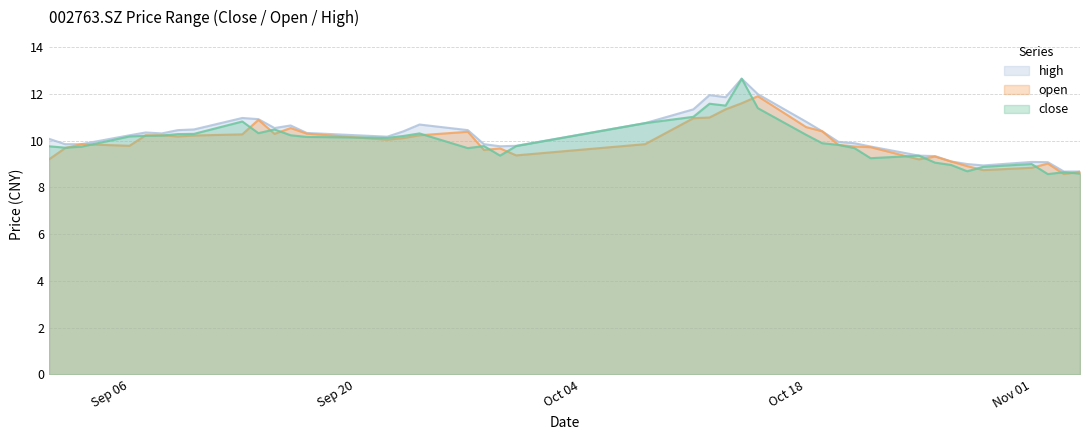

How many data points does each series have?

40